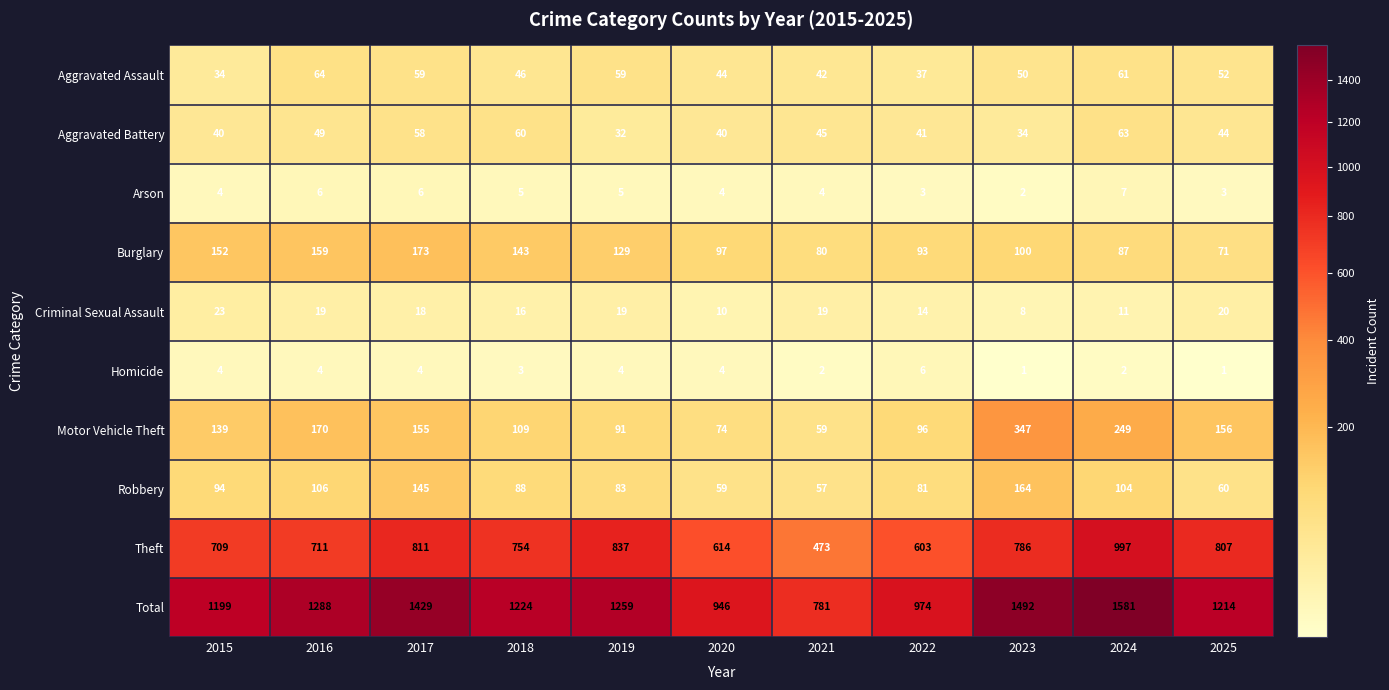

List the series in order of their peak value, highest first.

Total, Theft, Motor Vehicle Theft, Burglary, Robbery, Aggravated Assault, Aggravated Battery, Criminal Sexual Assault, Arson, Homicide